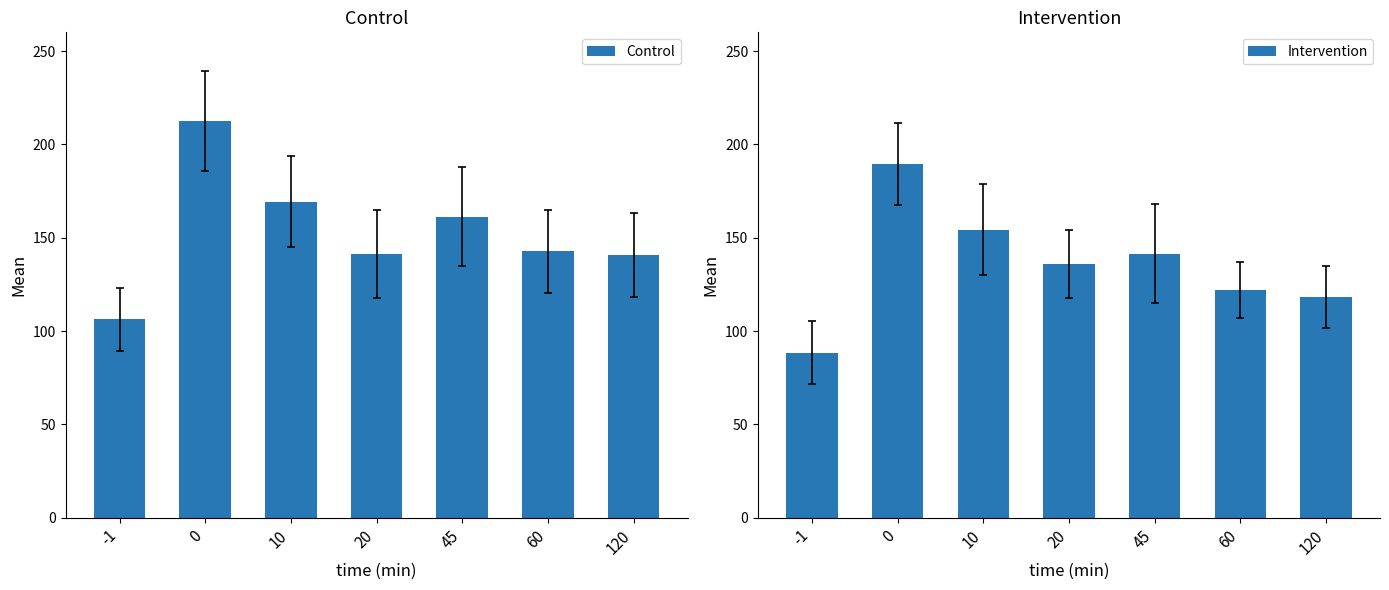

How many values in the Control series exceed 142?

4